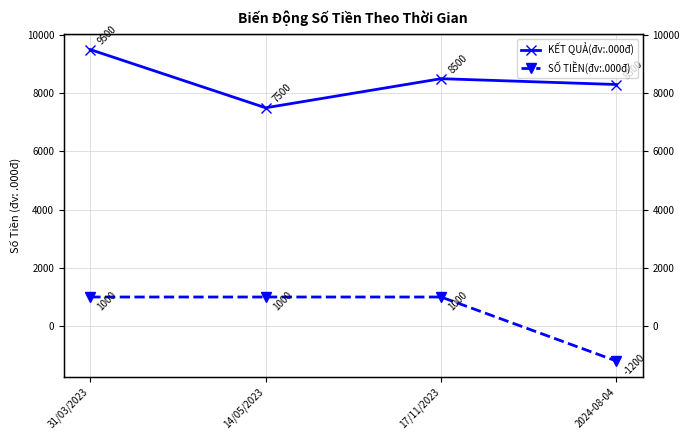

What is the sum of all KẾT QUẢ(đv:.000đ) values?

33800